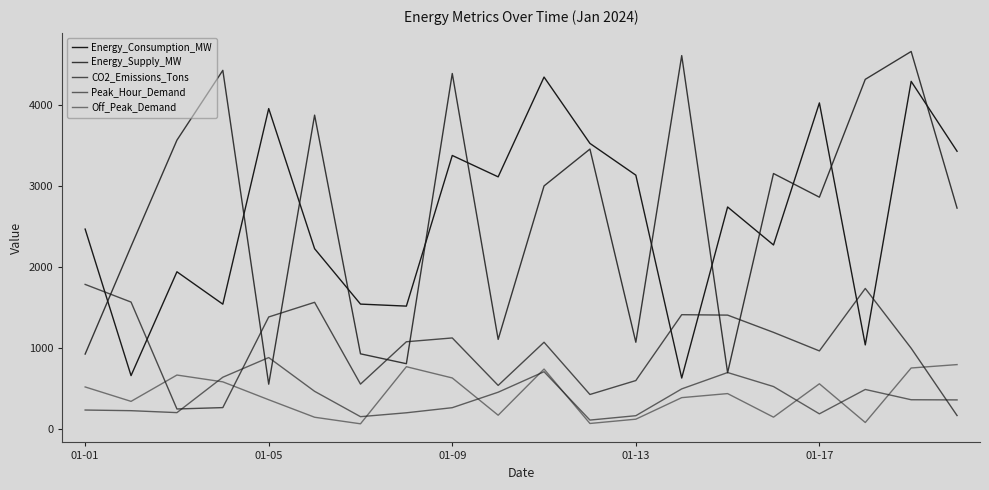

How many lines are shown in the chart?

5